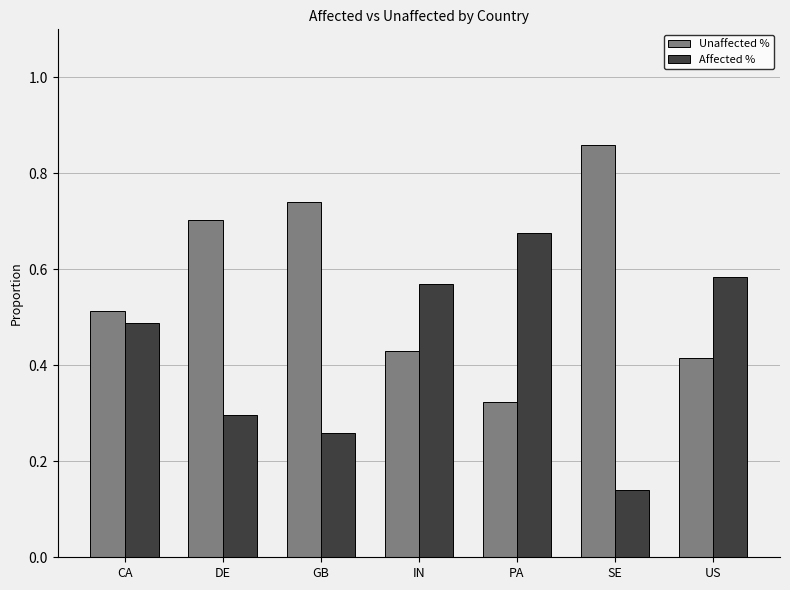

The value of Unaffected % at IN is 0.7. True or false?

False